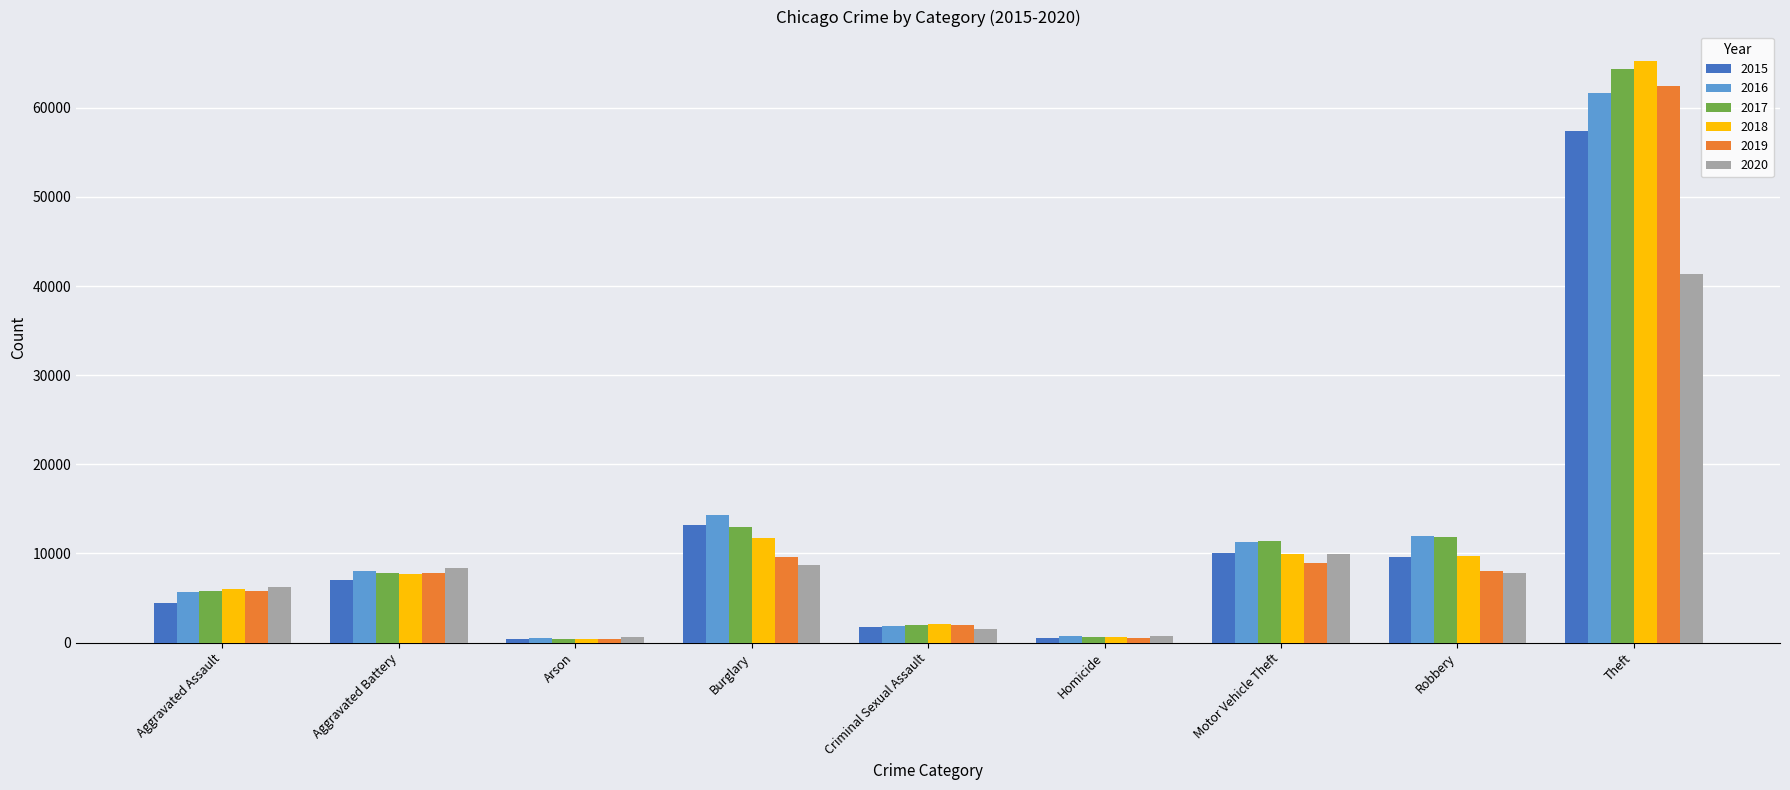

How many distinct data groups are displayed?

6